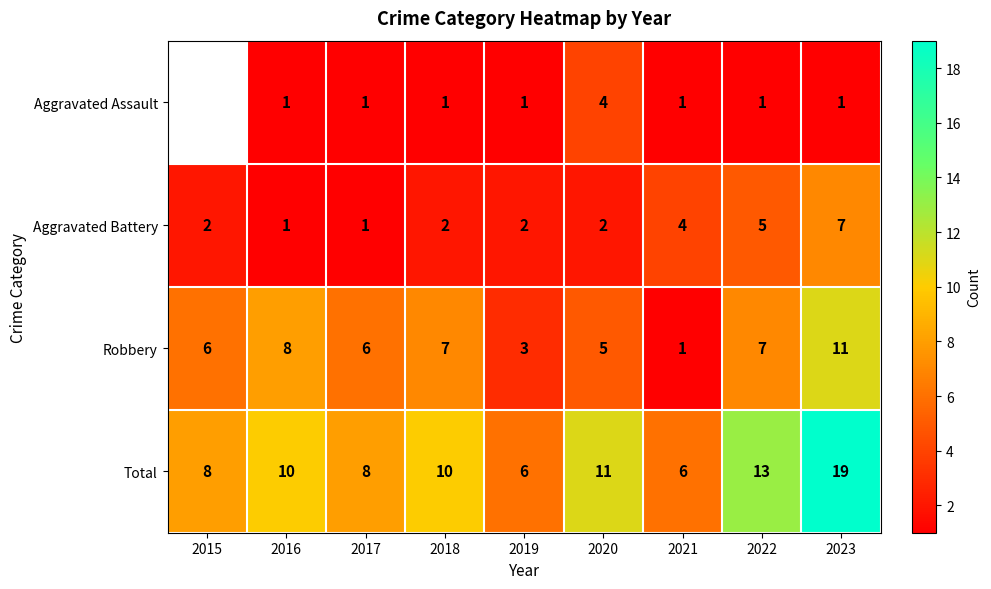

At which category is the sum across all series the highest?

2023